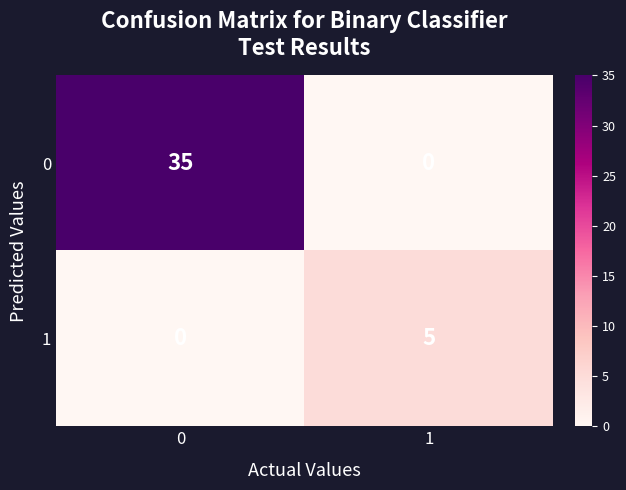

What is the difference between the 0 values at 0 and 1?

35